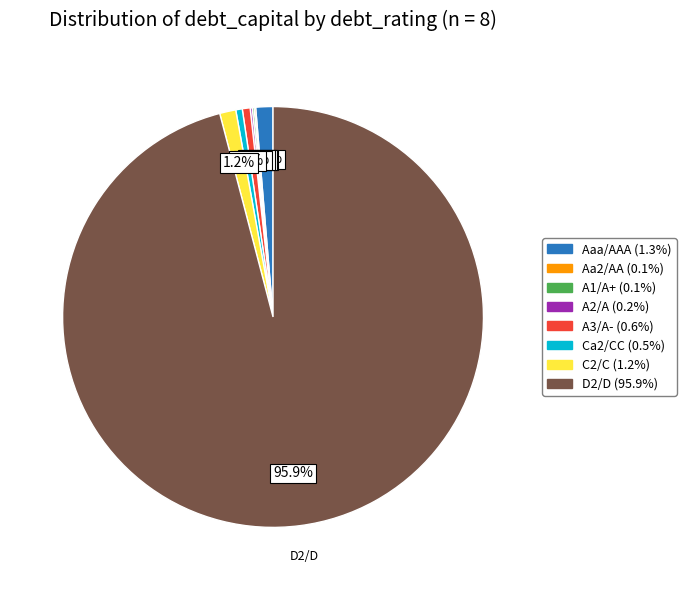

To the nearest percent, what percentage of the pie is D2/D?

96%